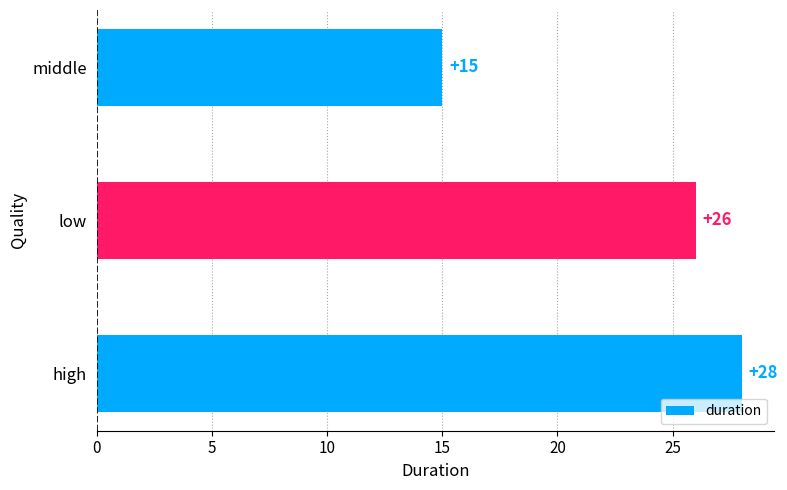

Does the chart contain stacked bars?

No